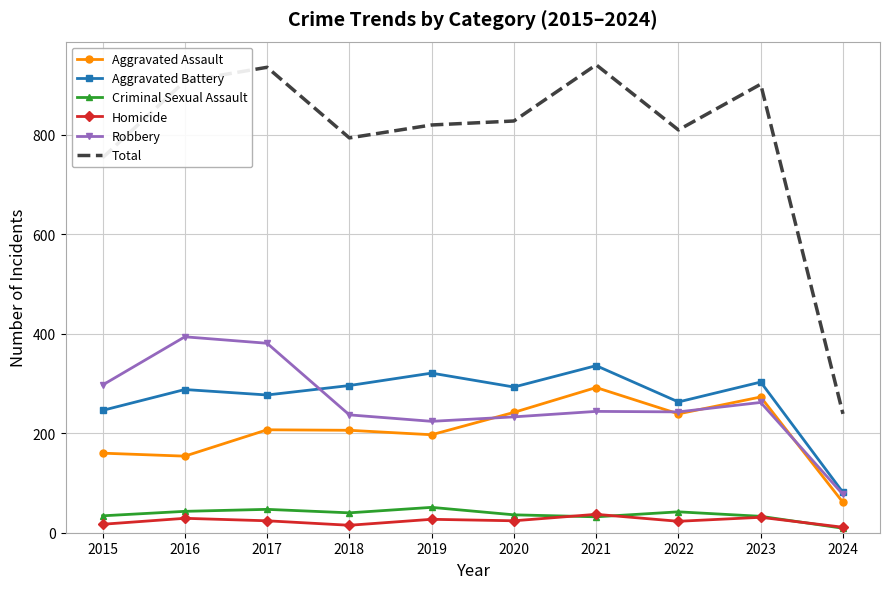

True or false: Total and Aggravated Assault intersect in this chart.

False